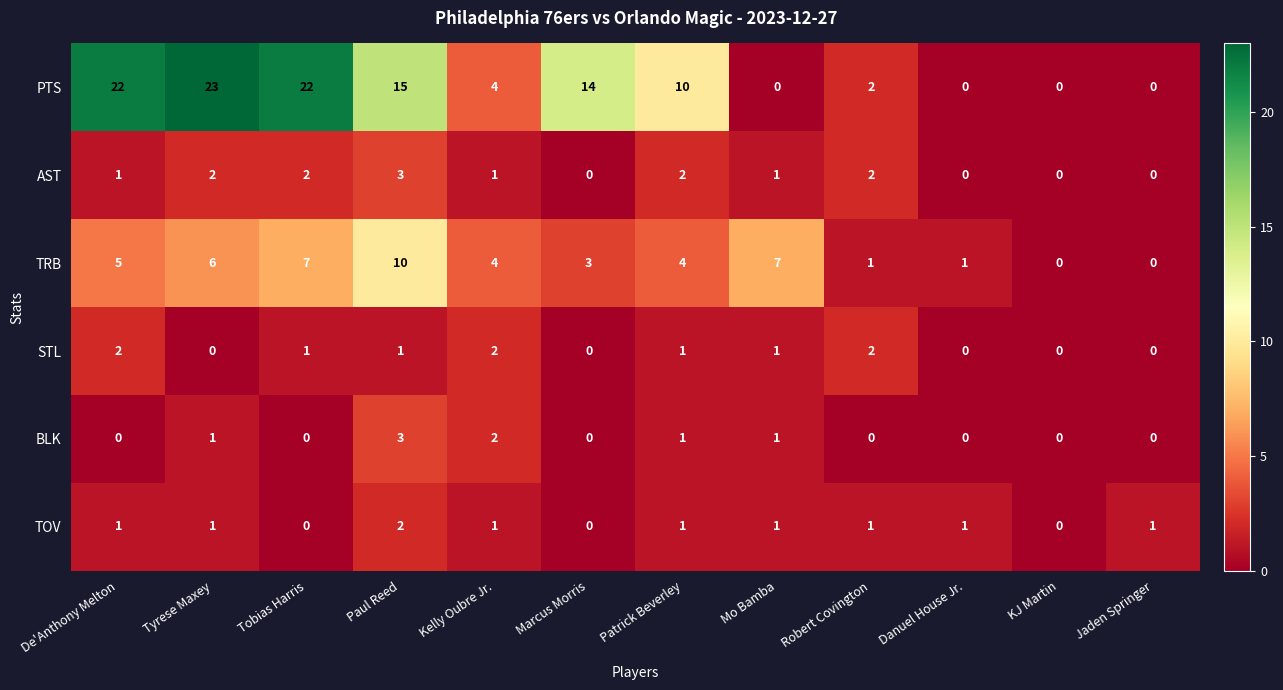

At which category is the sum across all series the highest?

Paul Reed